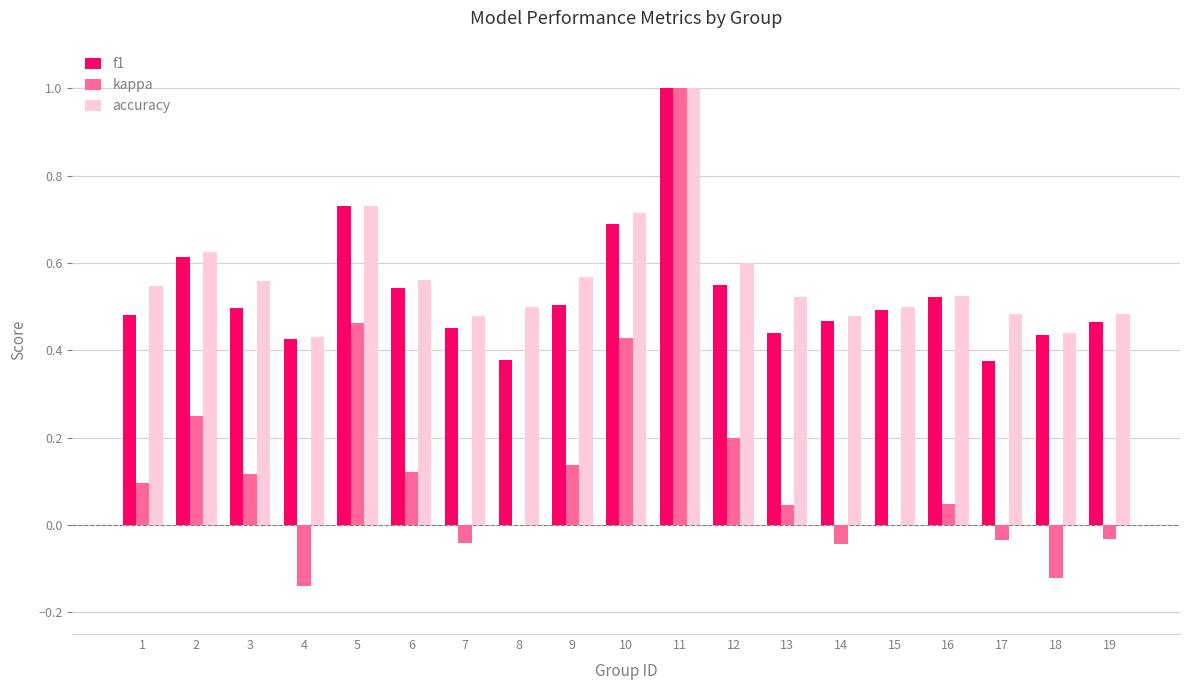

Which category has the highest value in the accuracy series?

11